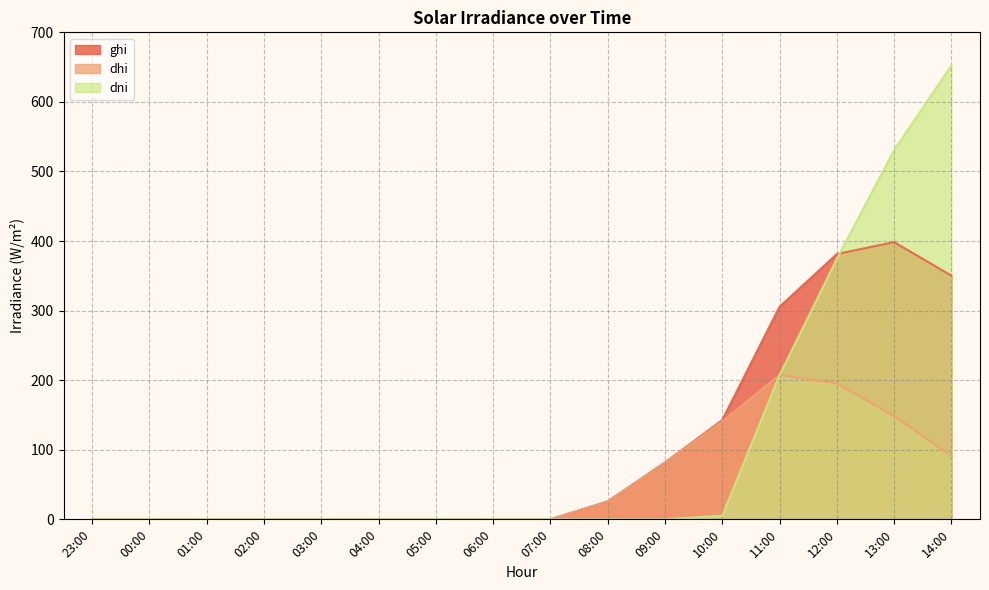

How many lines are shown in the chart?

3